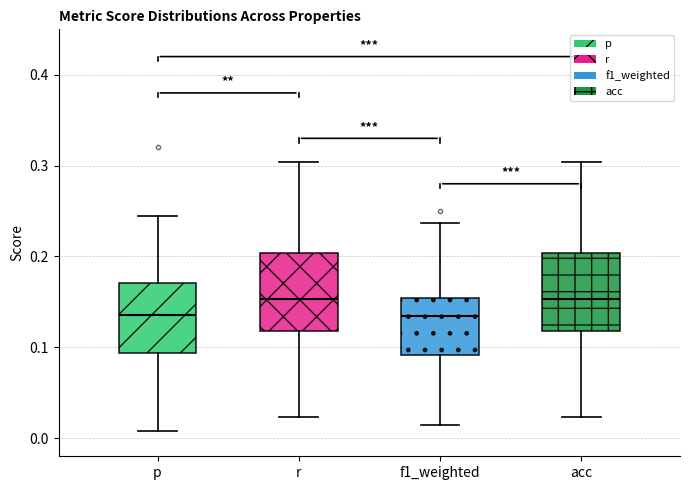

Where is the upper edge of the box for r on the y-axis? The values are not printed on the chart, so give them approximately, as read against the axis.

0.20